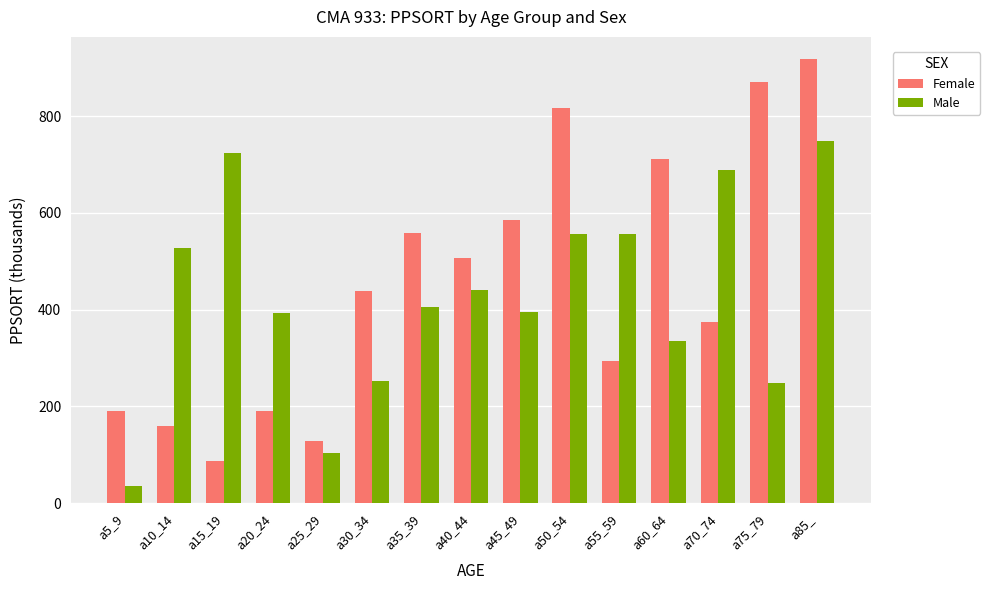

What is the value of the Male bar at the 2nd from the left?

526.9